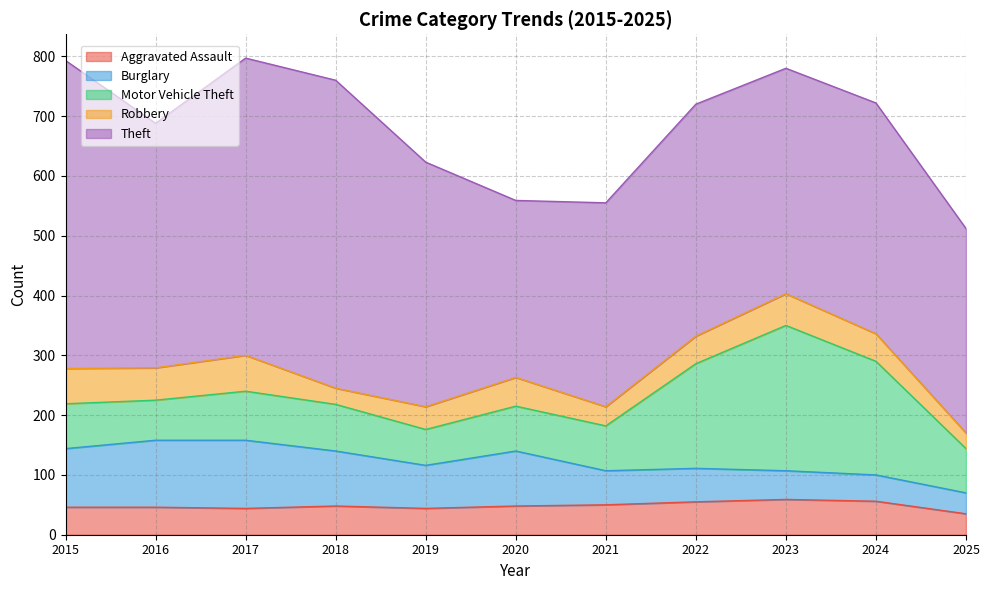

What is the sum of the Theft values at 2018 and 2022?

903